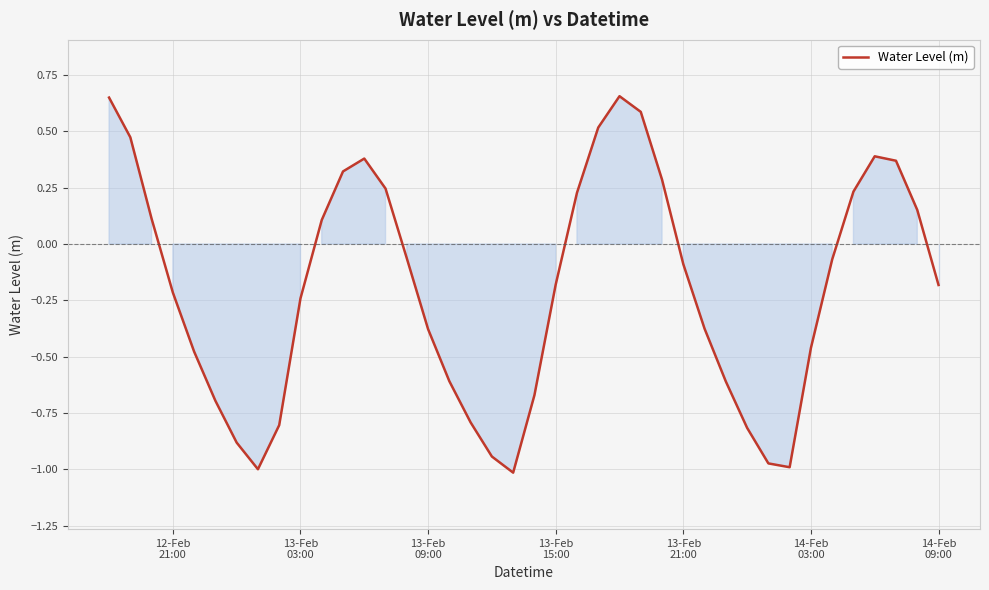

What is the difference between the maximum and minimum values?

1.7